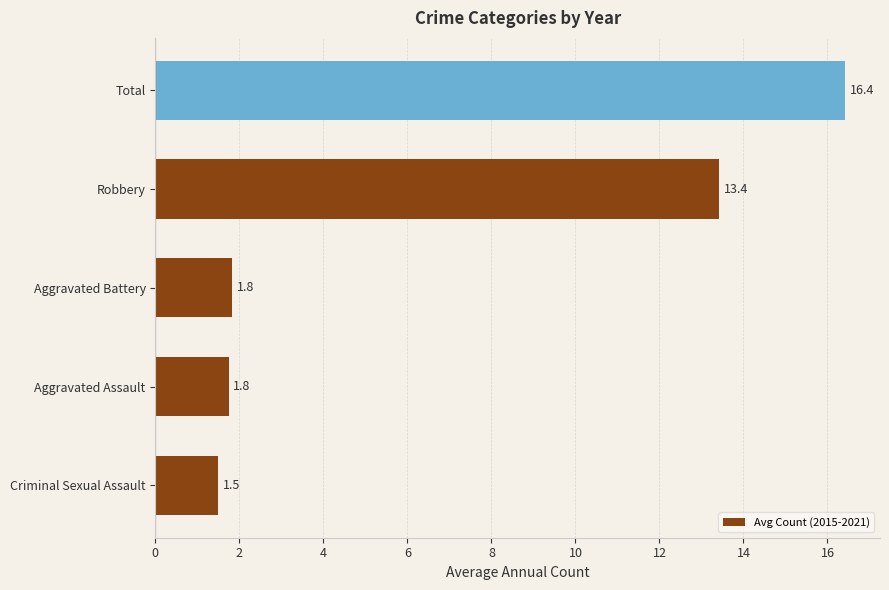

What is the average value?

7.0